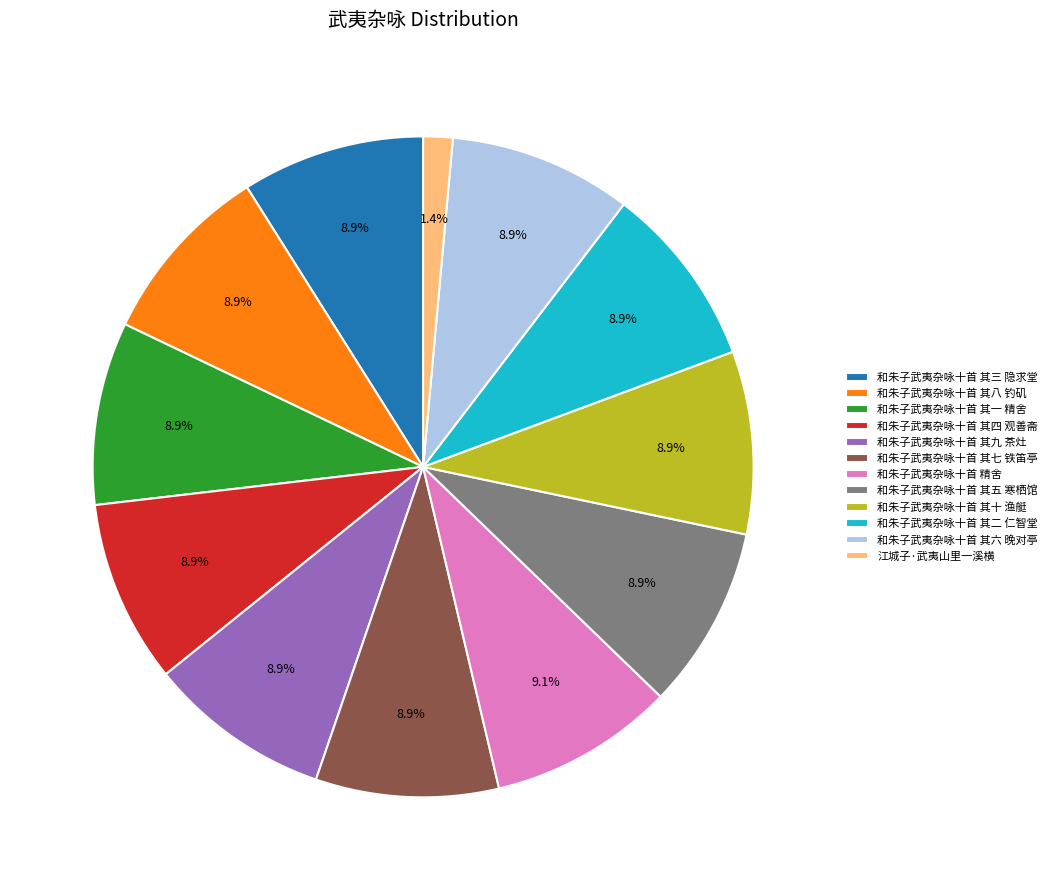

To the nearest percent, what is the combined percentage of 和朱子武夷杂咏十首 其九 茶灶 and 和朱子武夷杂咏十首 其一 精舍?

18%